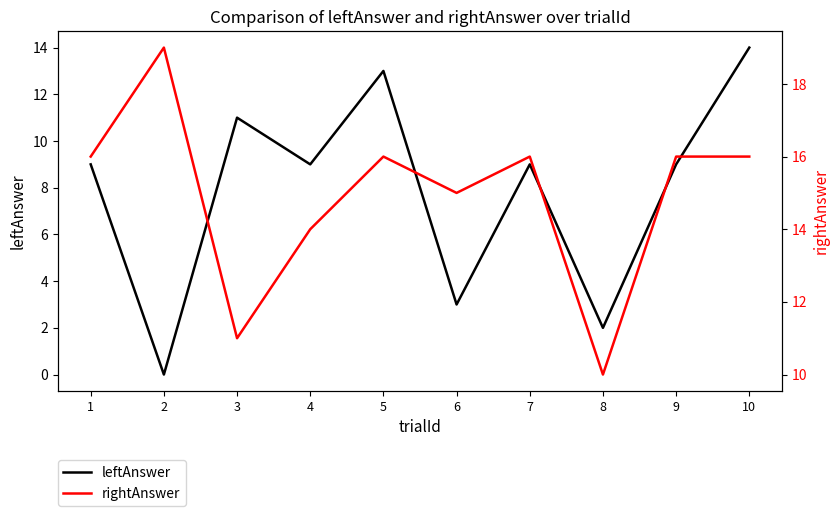

True or false: rightAnswer and leftAnswer intersect in this chart.

False